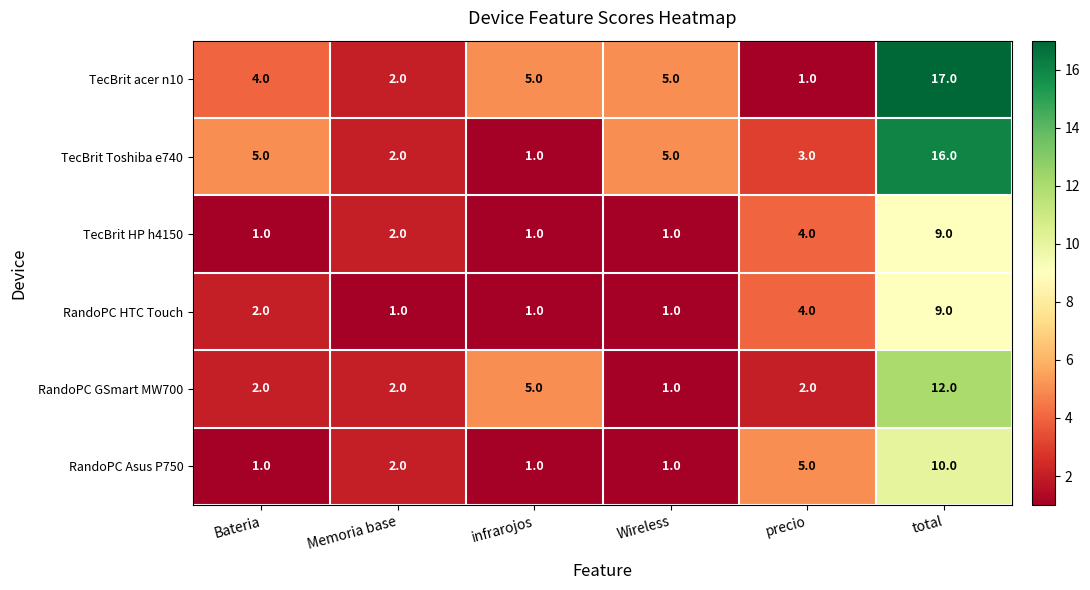

Which series has the largest total across all categories?

TecBrit acer n10